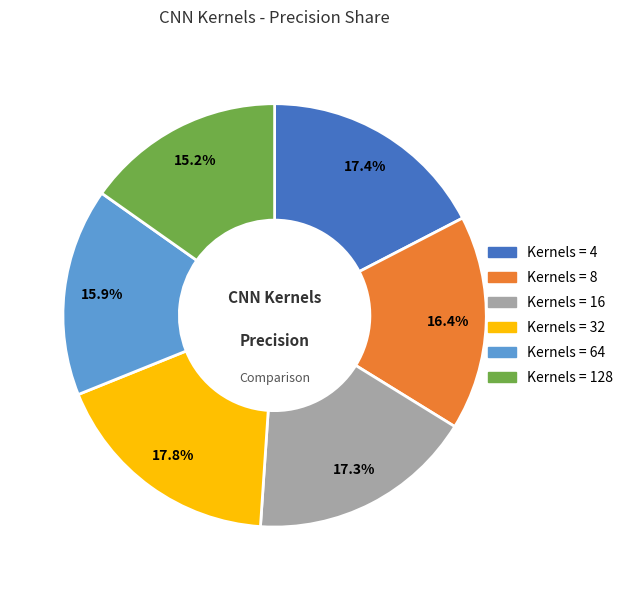

How many segments does this pie chart have?

6